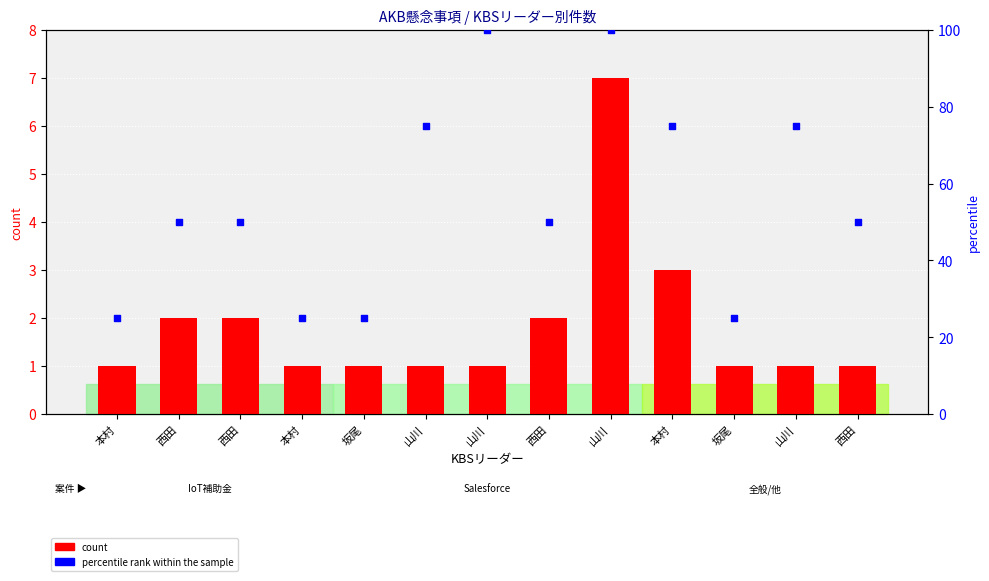

At which category is the sum across all series the highest?

山川